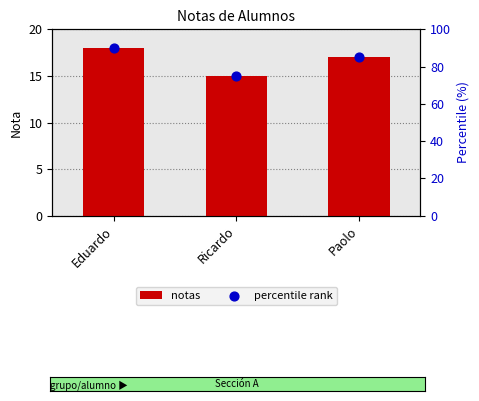

At which category is the sum across all series the highest?

Eduardo